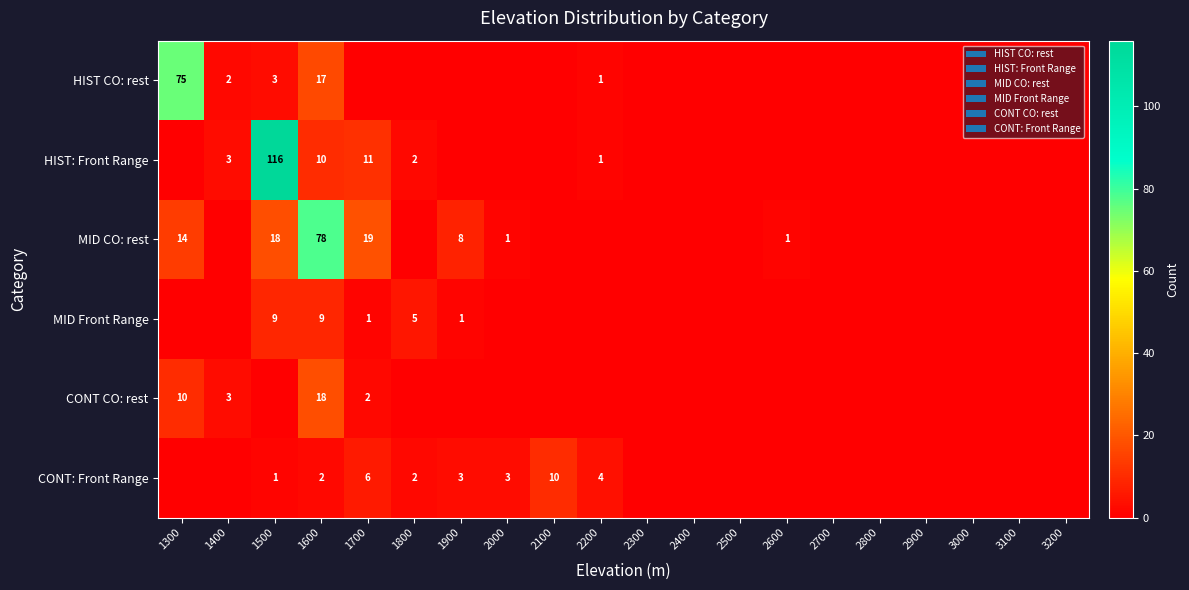

Is it true that MID Front Range equals 1 at 1900?

True